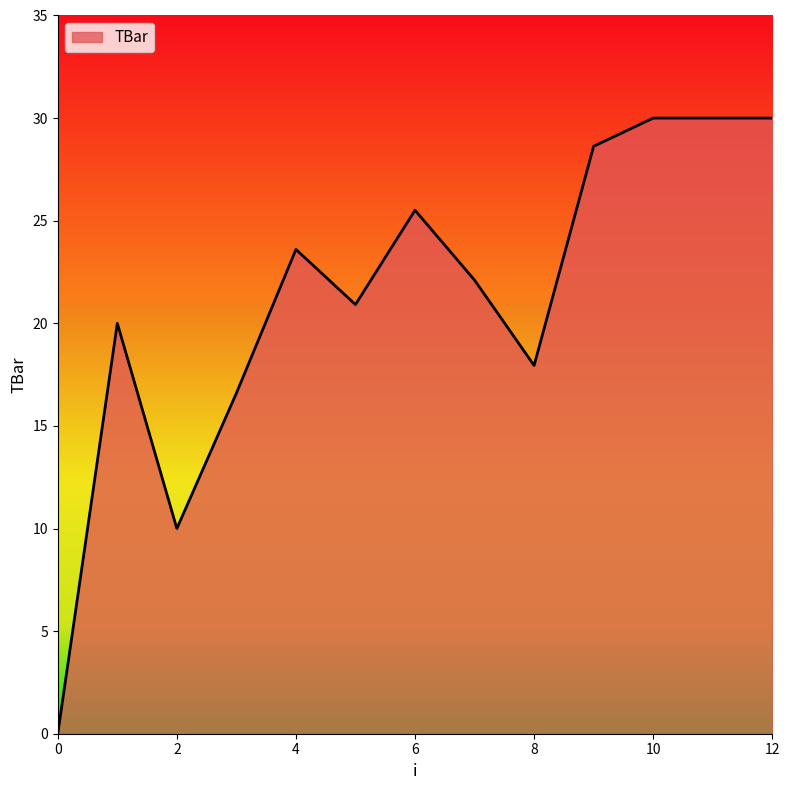

What is the maximum value shown in the chart?

30.0